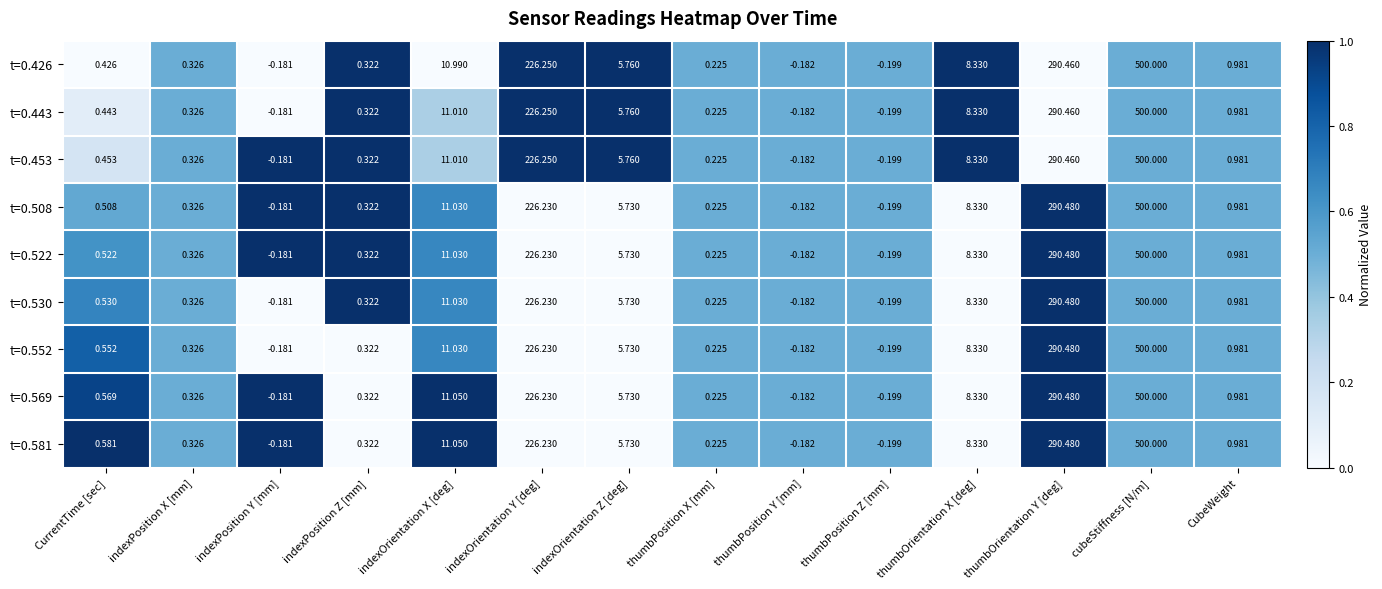

Rank the categories by t=0.508 value from highest to lowest.

cubeStiffness [N/m], thumbOrientation Y [deg], indexOrientation Y [deg], indexOrientation X [deg], thumbOrientation X [deg], indexOrientation Z [deg], CubeWeight, CurrentTime [sec], indexPosition X [mm], indexPosition Z [mm], thumbPosition X [mm], indexPosition Y [mm], thumbPosition Y [mm], thumbPosition Z [mm]